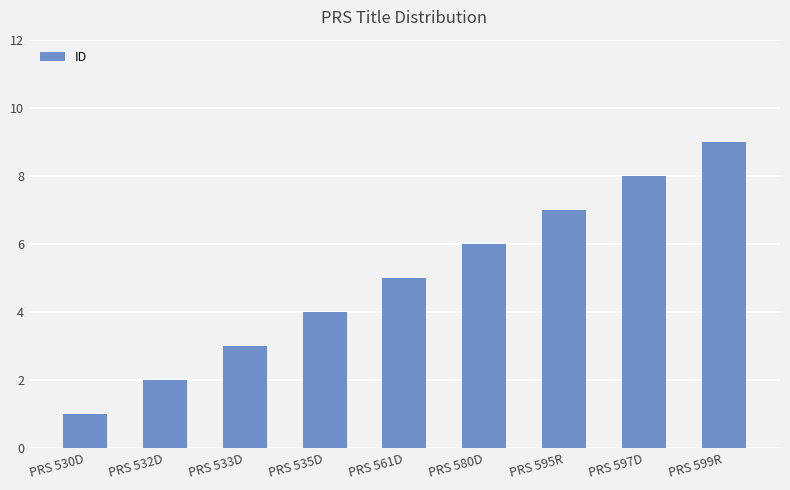

Which label corresponds to the smallest value in the chart?

PRS 530D